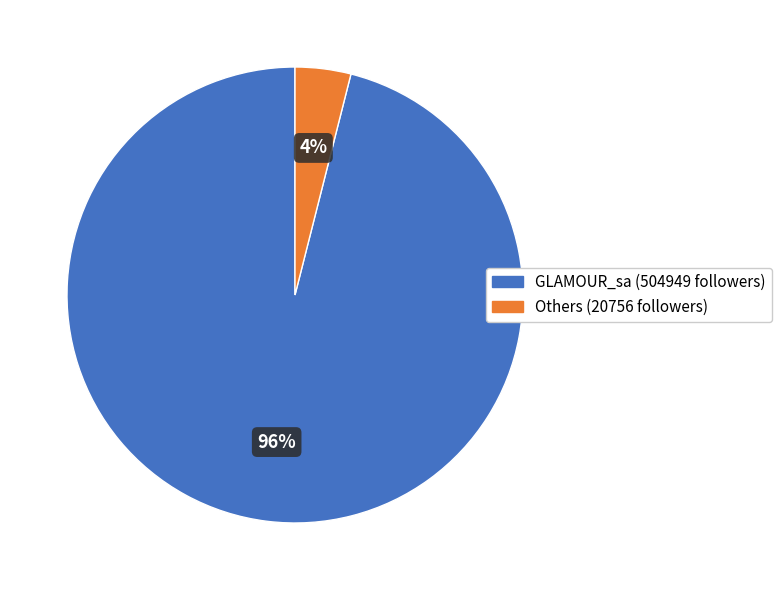

To the nearest percent, what is the average slice percentage?

50%